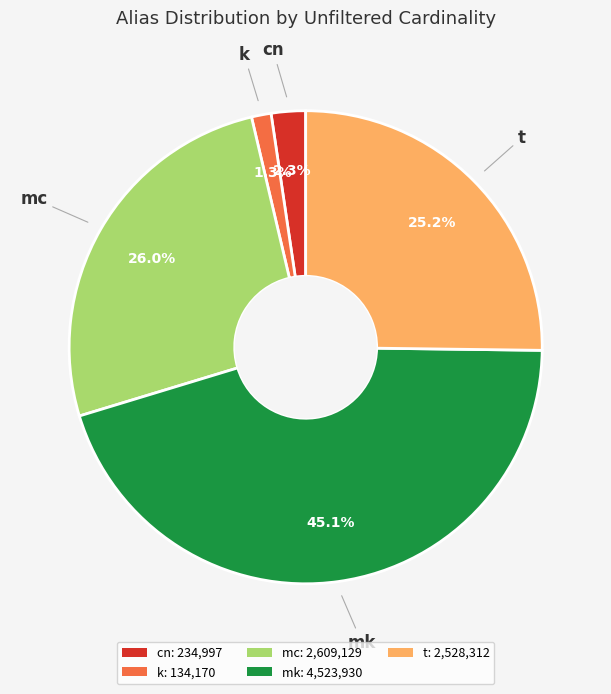

To the nearest percent, what portion does t represent?

25%